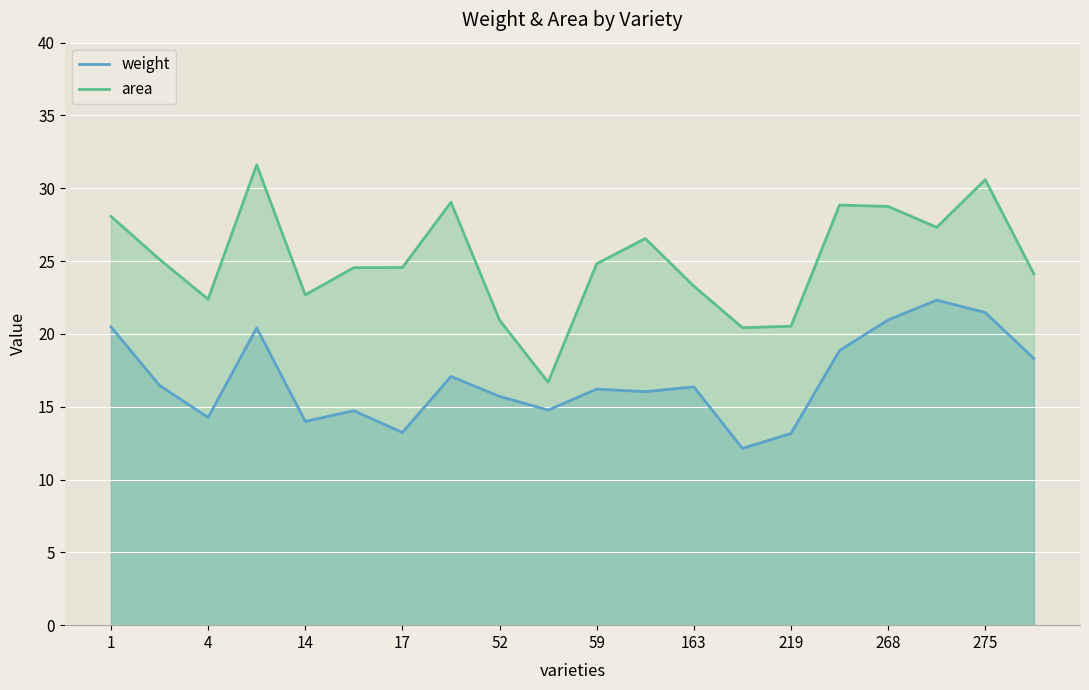

Reading left to right, what are all the values shown in this chart?

weight: 20.5	16.5	14.3	20.4	14.0	14.7	13.2	17.1	15.7	14.8	16.2	16.0	16.4	12.1	13.2	18.9	21.0	22.3	21.5	18.3
area: 28.1	25.1	22.4	31.6	22.7	24.6	24.6	29.0	20.9	16.7	24.8	26.6	23.3	20.4	20.5	28.9	28.8	27.3	30.6	24.1